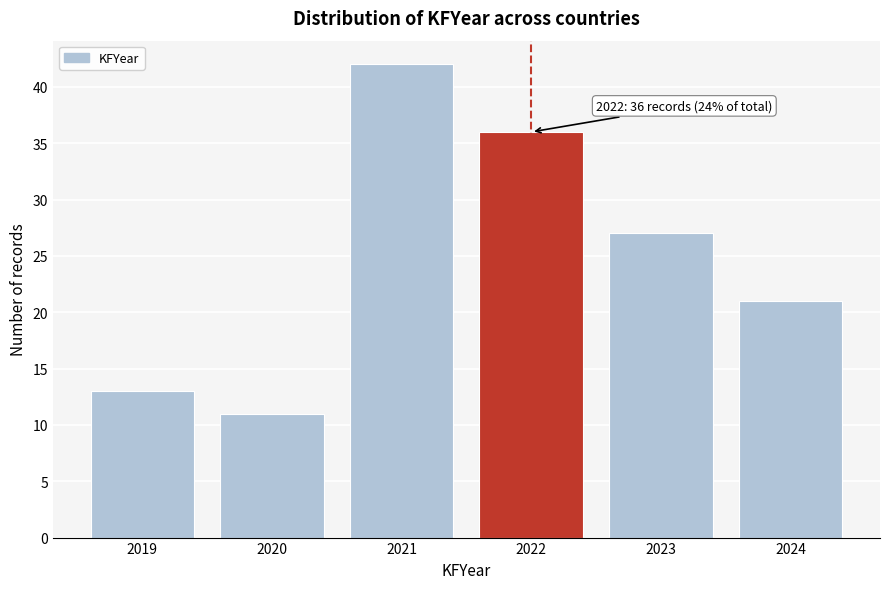

Reading left to right, what are all the values shown in this chart?

13	11	42	36	27	21